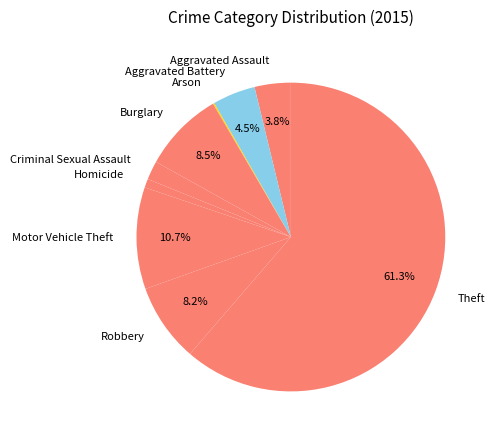

The Homicide slice represents 1% of the pie. True or false?

True